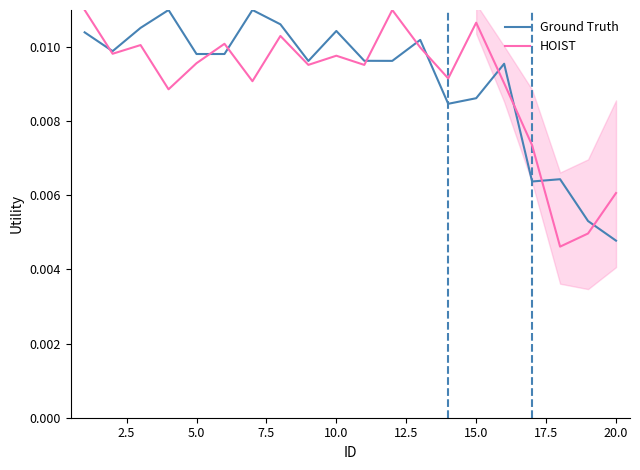

At which label is Ground Truth closest to 0?

20.0